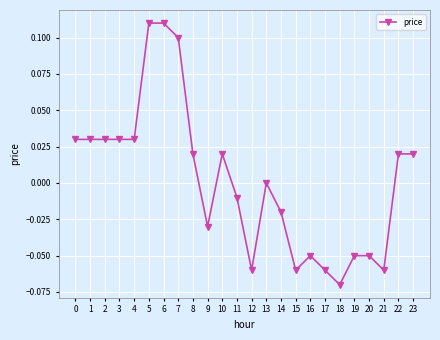

True or false: there are more than 2 points higher than both neighbors.

True